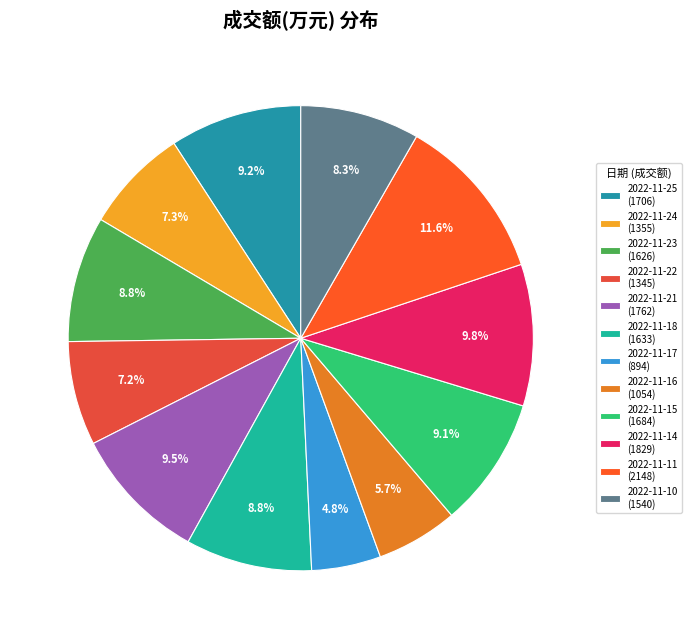

To the nearest percent, what is the difference between the 2022-11-11 and 2022-11-21 slice percentages?

2%